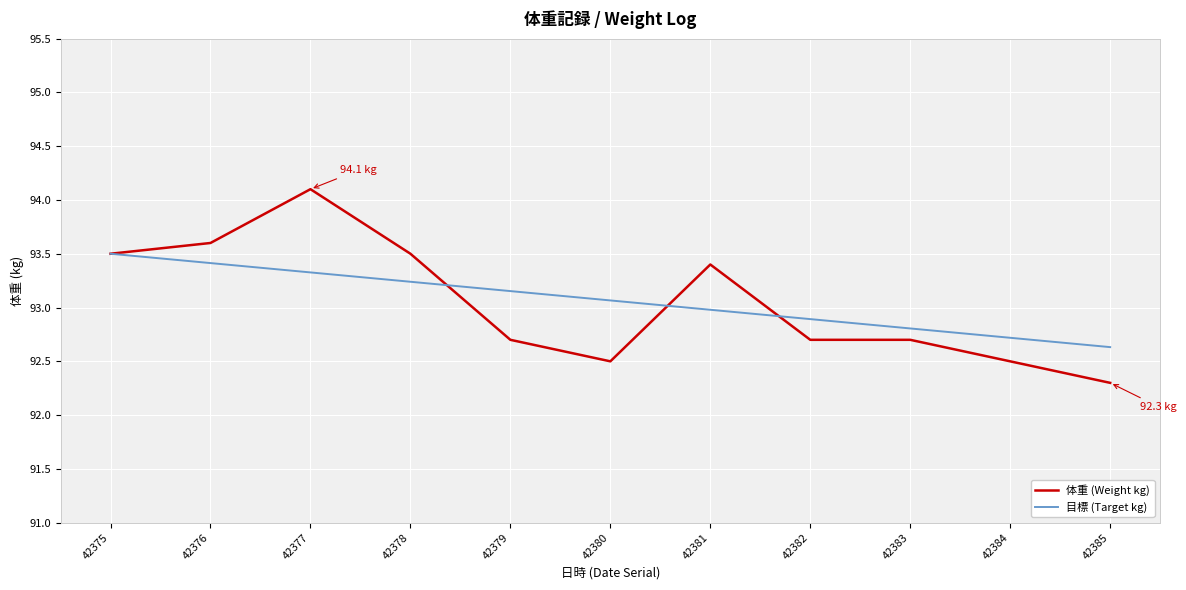

List the series in order of their peak value, lowest first.

目標 (Target kg), 体重 (Weight kg)